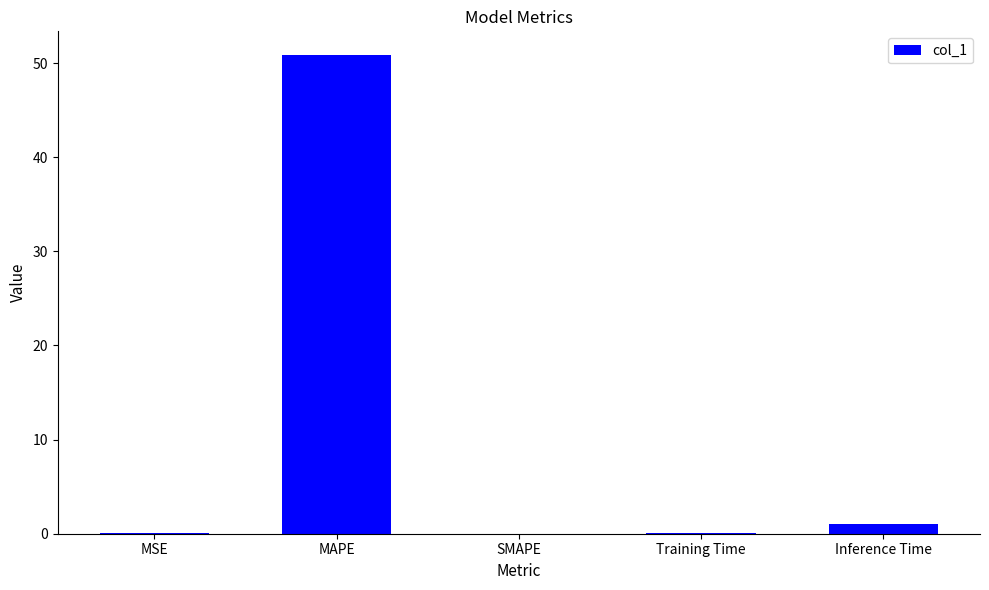

How many data points does each series have?

5